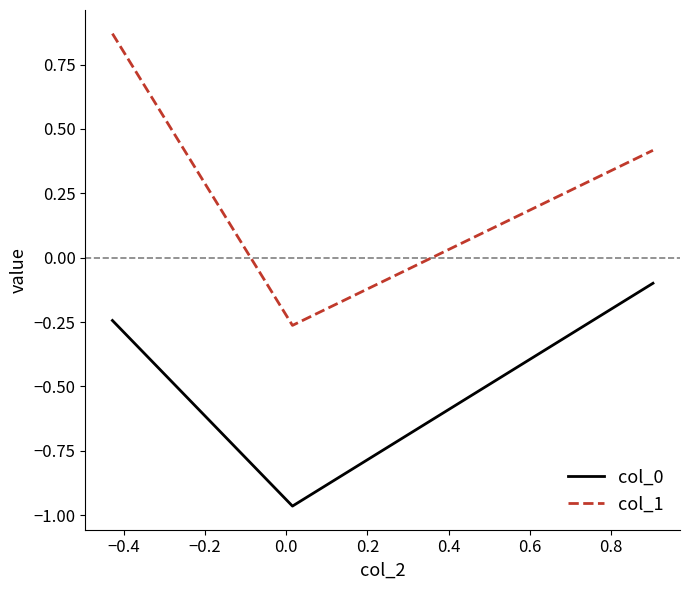

Which series has the largest total across all categories?

col_1